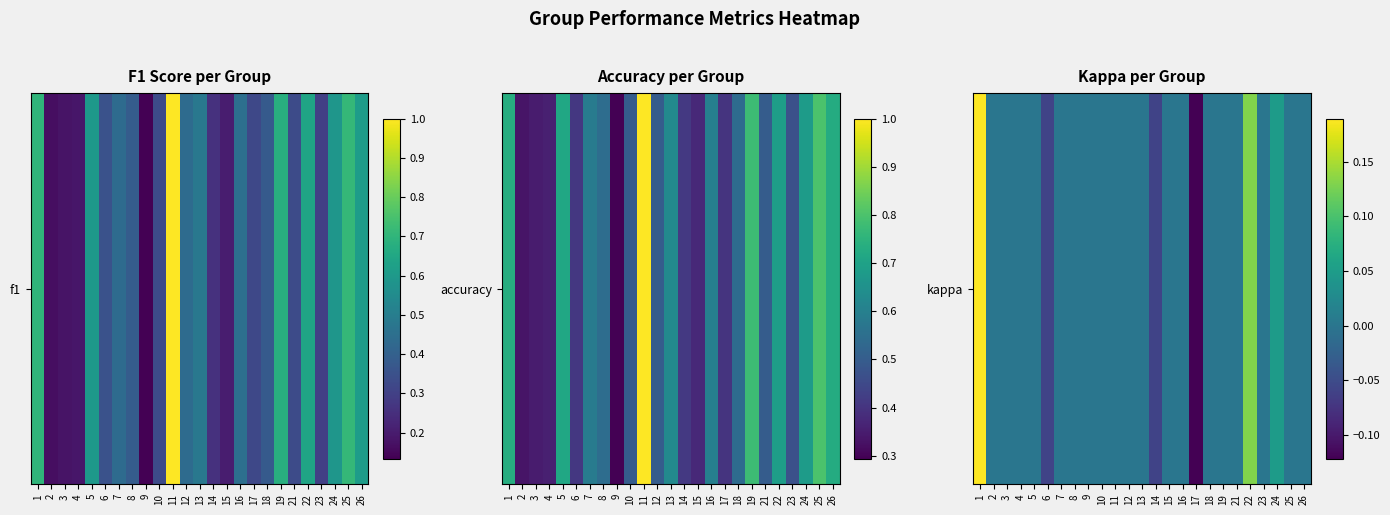

The chart shows a value of -0.1 at 13. True or false?

False